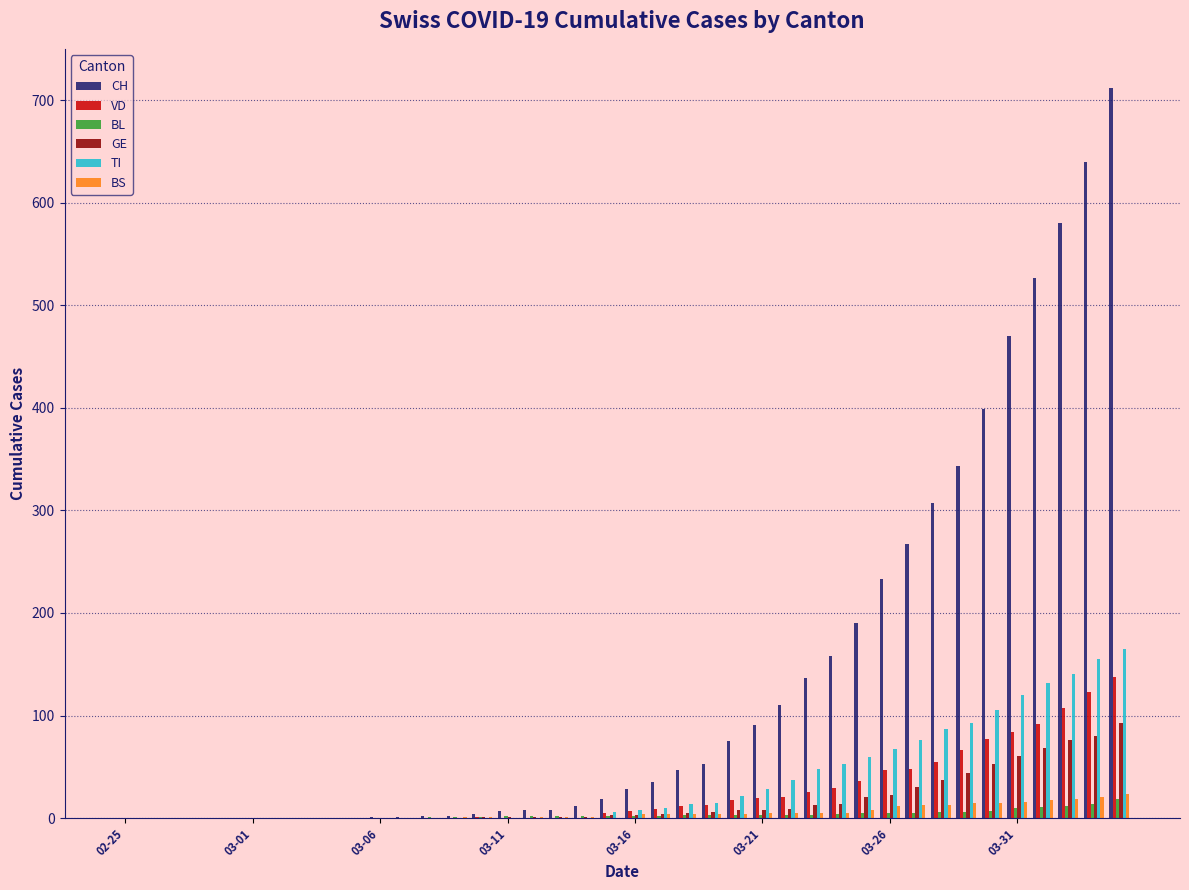

Which series has the largest range (max minus min)?

CH